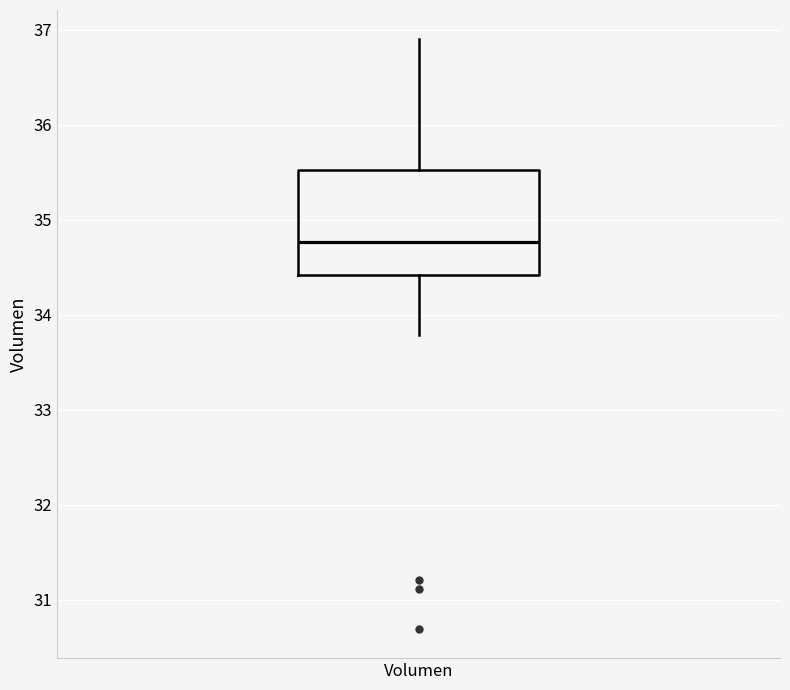

Where does the upper whisker of the box for Volumen end on the y-axis? The values are not printed on the chart, so give them approximately, as read against the axis.

36.9